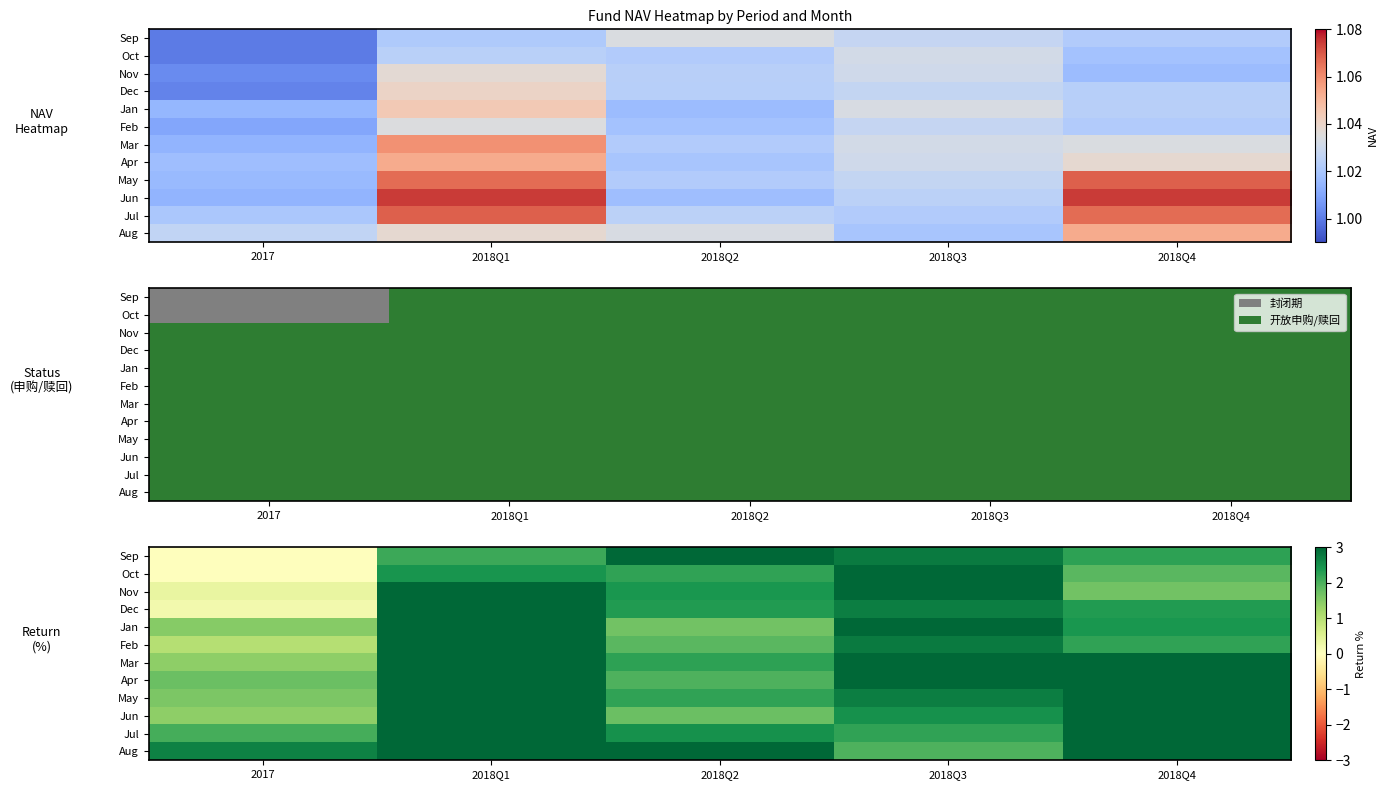

Where does the Sep series first go above 2?

2018Q1